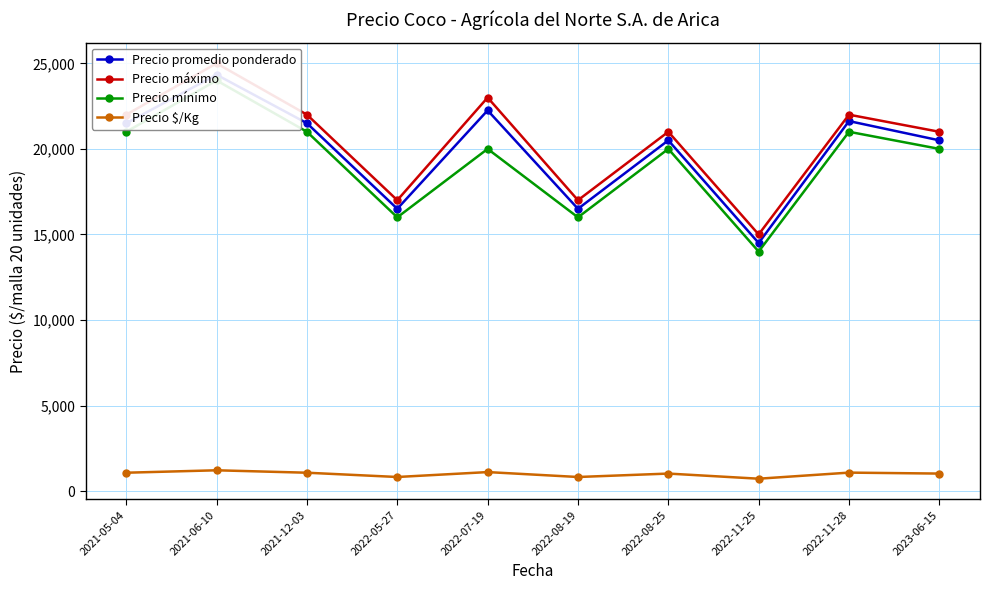

Reading right to left, list all the values displayed in this chart.

Precio promedio ponderado: 20500	21625	14500	20500	16500	22250	16500	21500	24333	21500
Precio máximo: 21000	22000	15000	21000	17000	23000	17000	22000	25000	22000
Precio mínimo: 20000	21000	14000	20000	16000	20000	16000	21000	24000	21000
Precio $/Kg: 1025	1081	725	1025	825	1112	825	1075	1217	1075